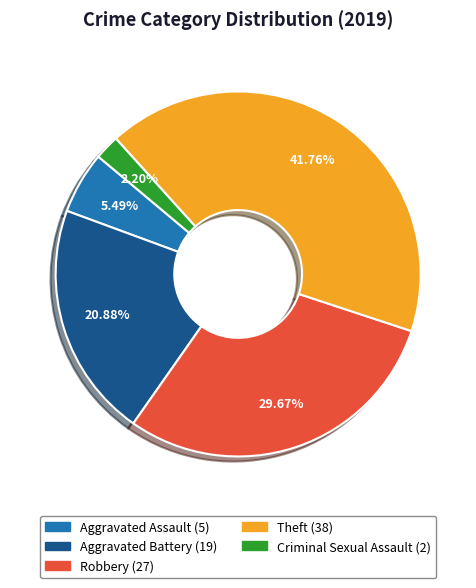

Is there any slice that represents more than half of the pie?

No